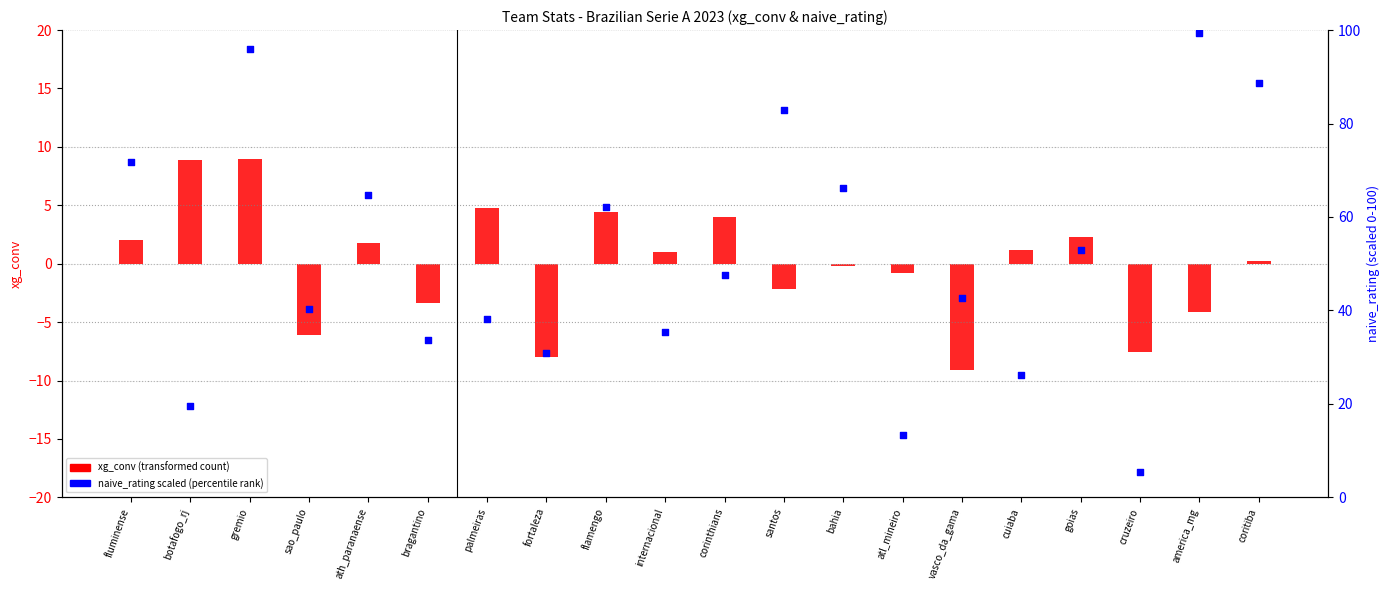

Which series reaches the minimum Y coordinate?

xg_conv